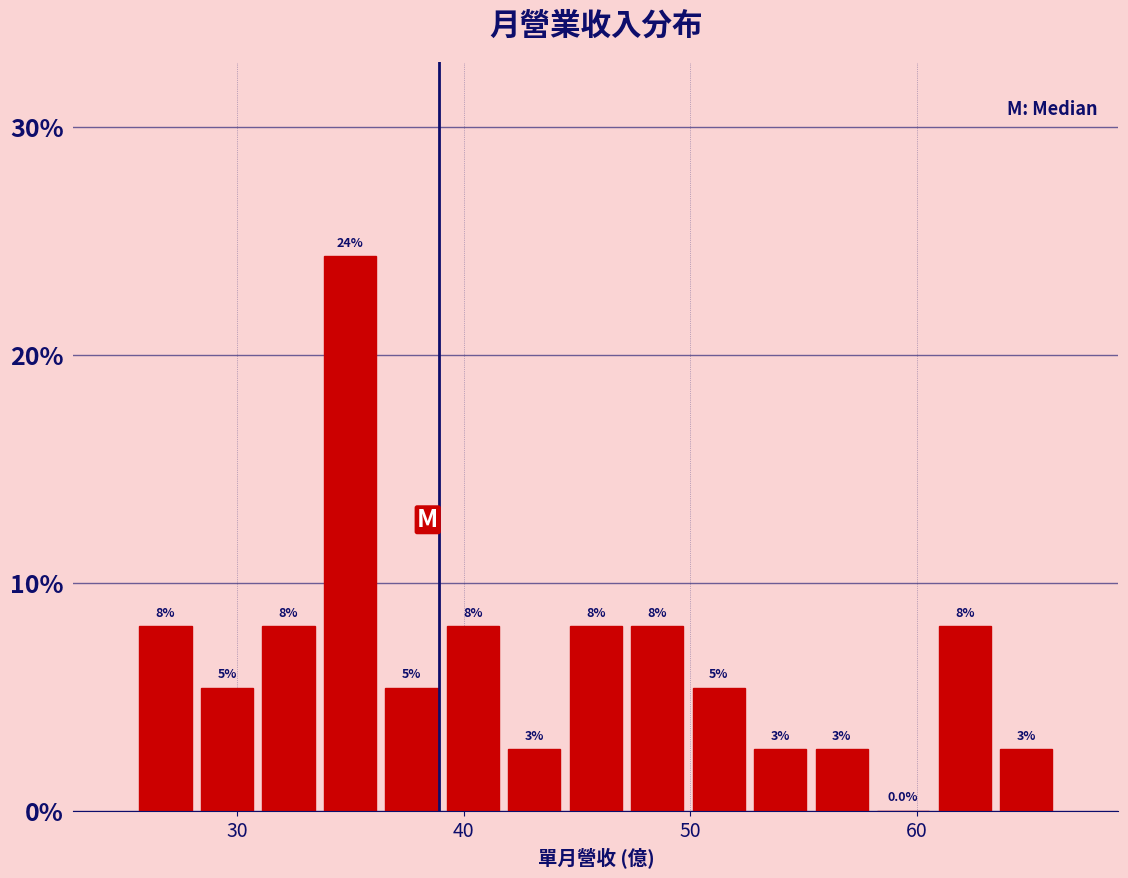

Around what value on the x-axis is the tallest bar? Give the approximate position of its centre, as read against the axis.

35